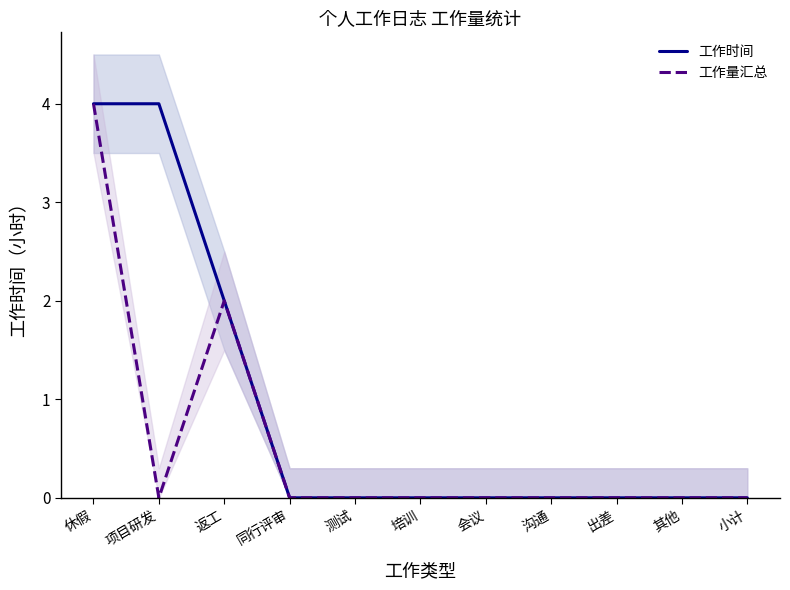

The value of 工作量汇总 at 出差 is 1.7. True or false?

False